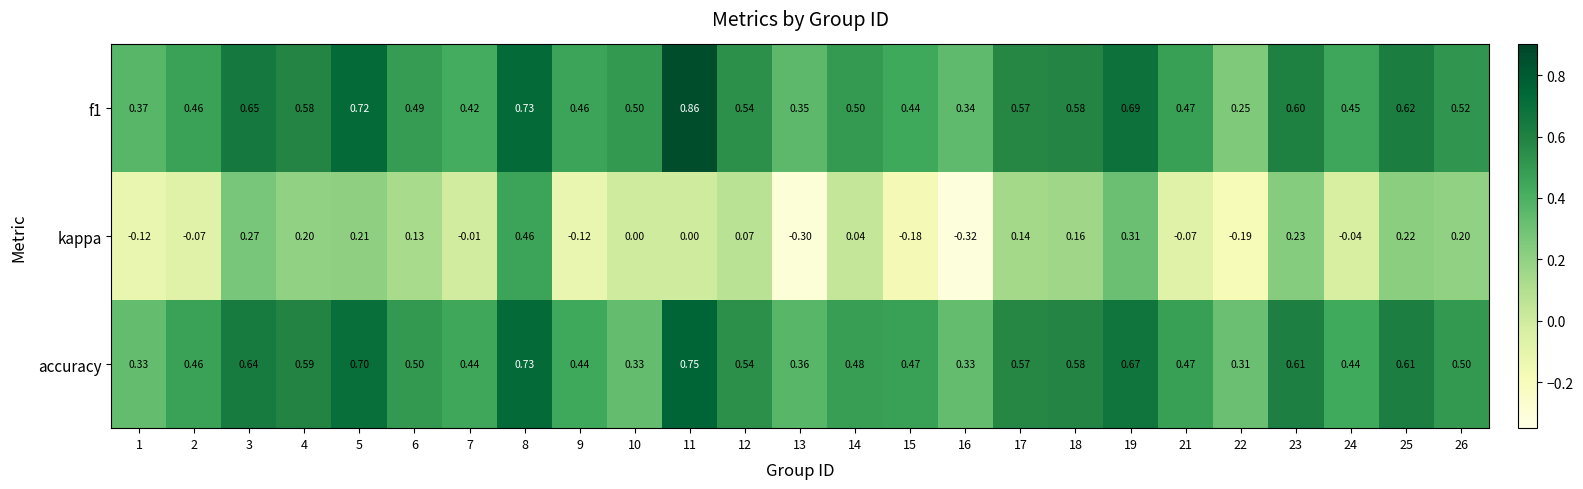

Which series changed the most between 18 and 25?

kappa